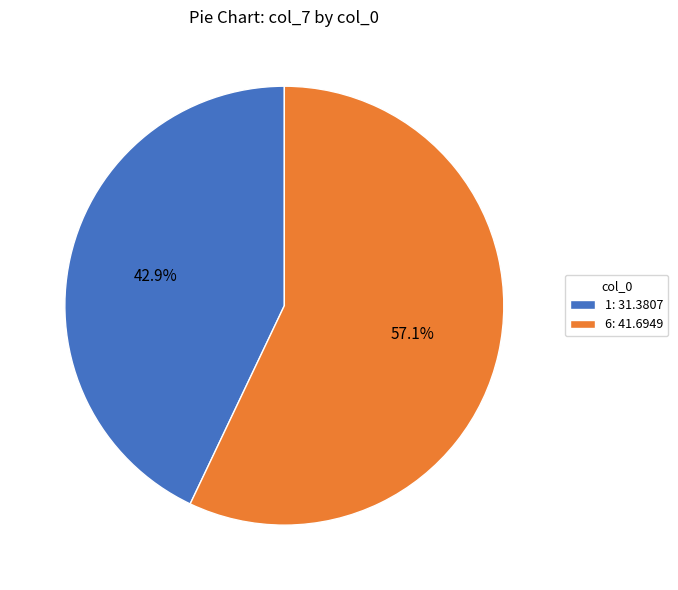

How many slices are in this pie chart?

2